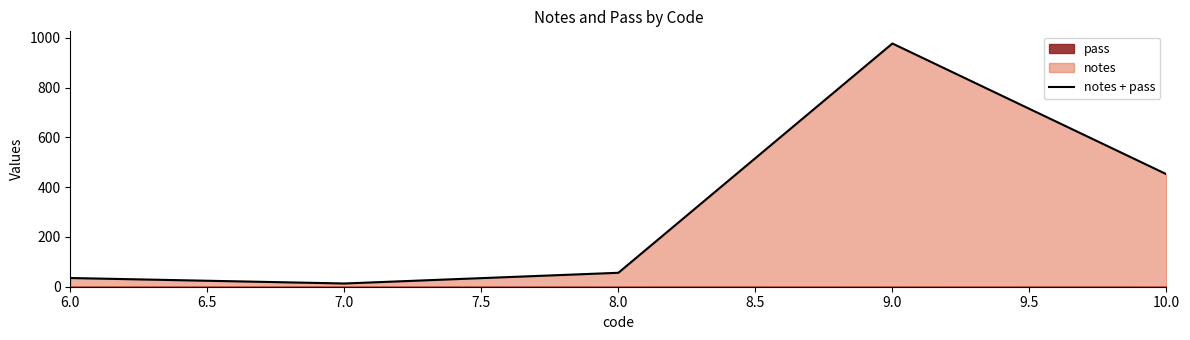

The chart shows a value of 35 at 6.0. True or false?

True